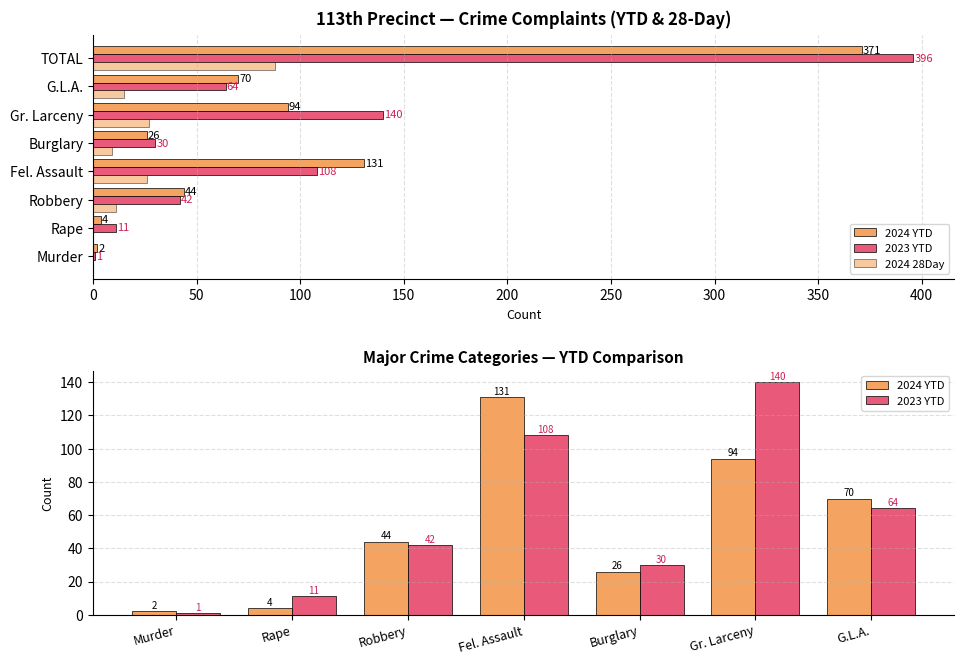

Reading left to right, transcribe all the data shown in this chart.

2024 YTD: Murder=2	Rape=4	Robbery=44	Fel. Assault=131	Burglary=26	Gr. Larceny=94	G.L.A.=70	TOTAL=371
2023 YTD: Murder=1	Rape=11	Robbery=42	Fel. Assault=108	Burglary=30	Gr. Larceny=140	G.L.A.=64	TOTAL=396
2024 28Day: Murder=0	Rape=0	Robbery=11	Fel. Assault=26	Burglary=9	Gr. Larceny=27	G.L.A.=15	TOTAL=88